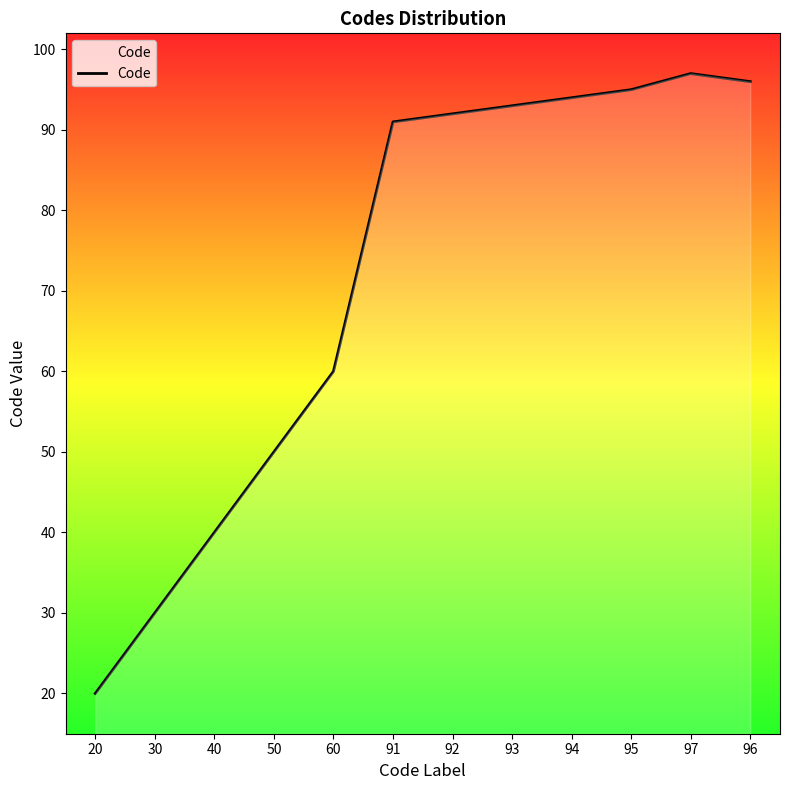

Does the chart display data point markers on the line(s)?

No